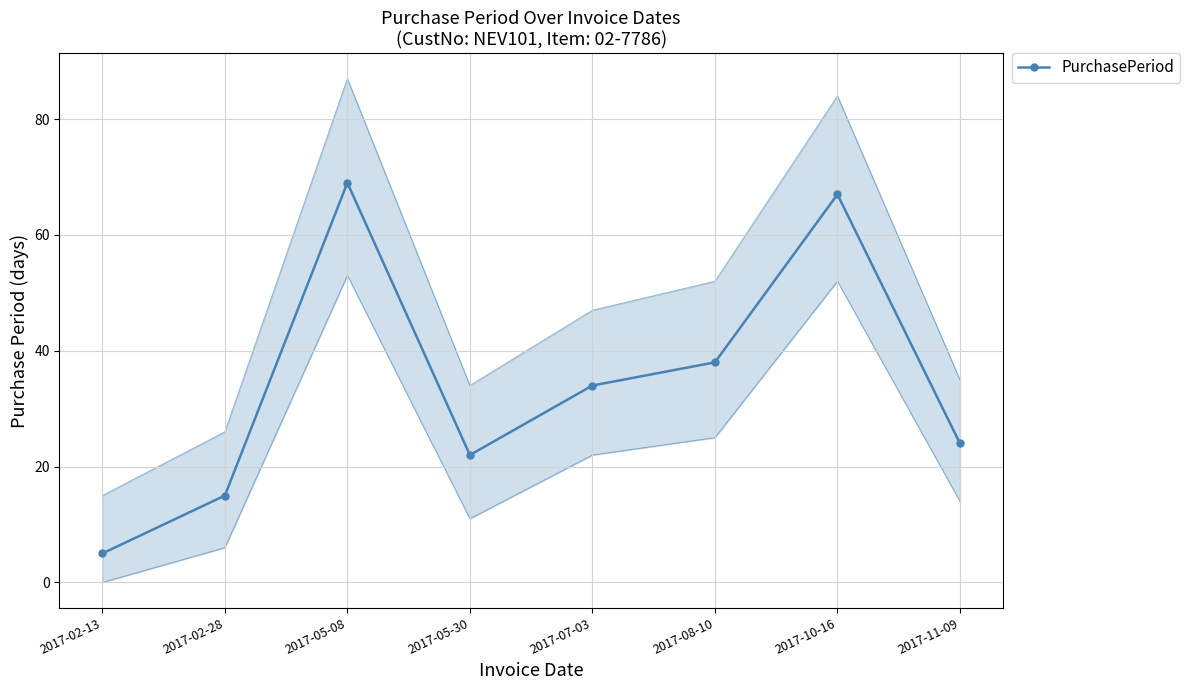

At which label does the data first exceed 34?

2017-05-08